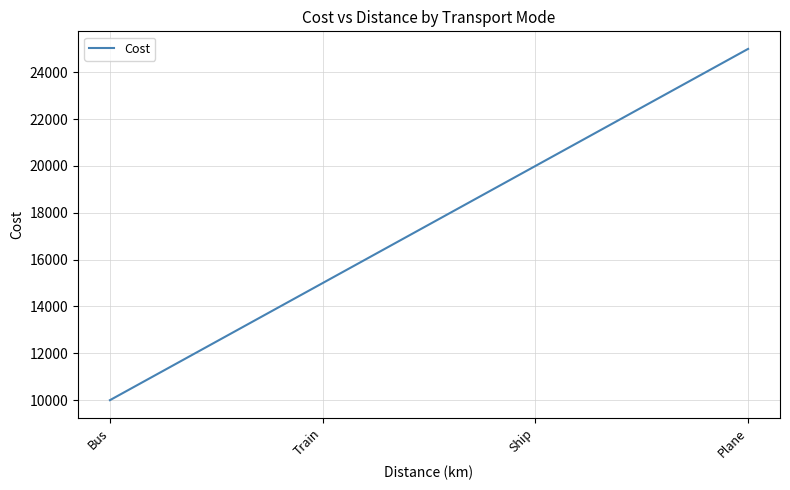

What is the difference between the maximum and minimum values?

15000